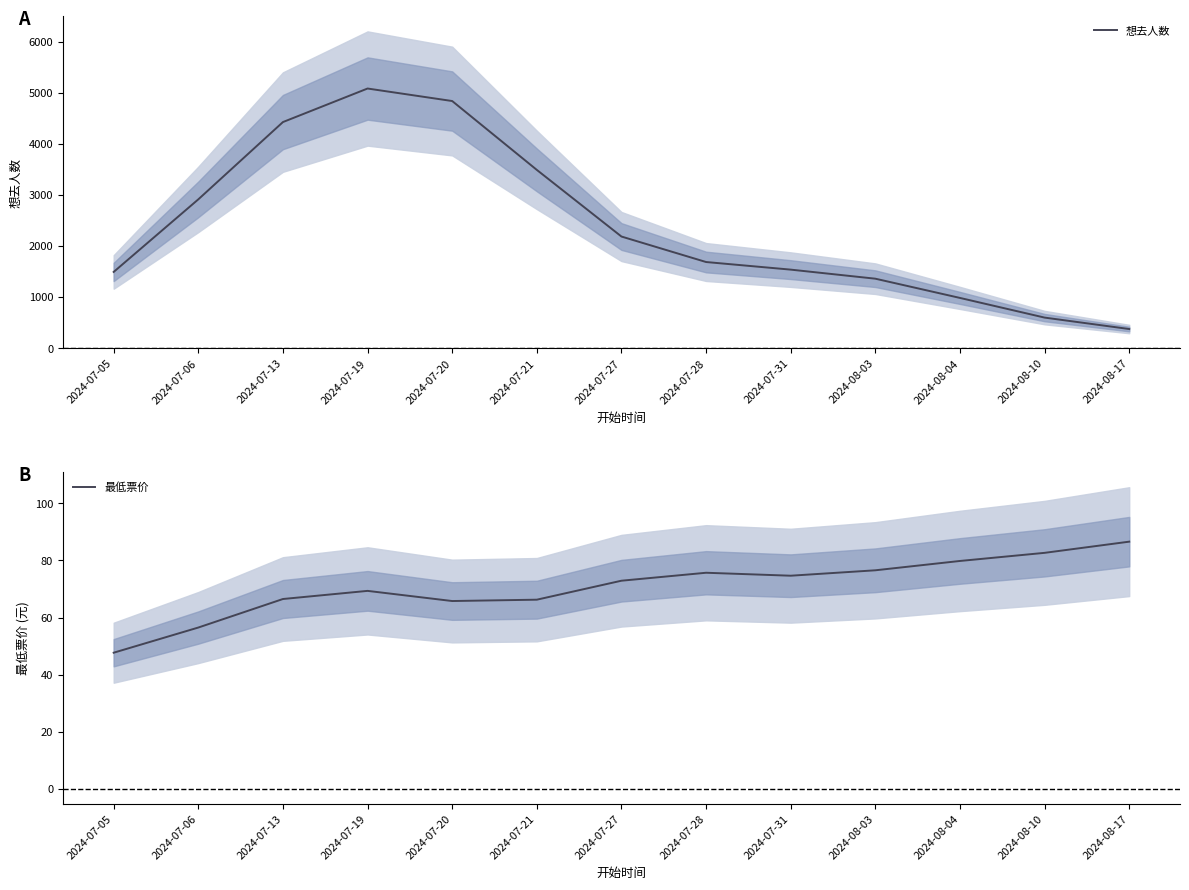

How many lines are shown in the chart?

2